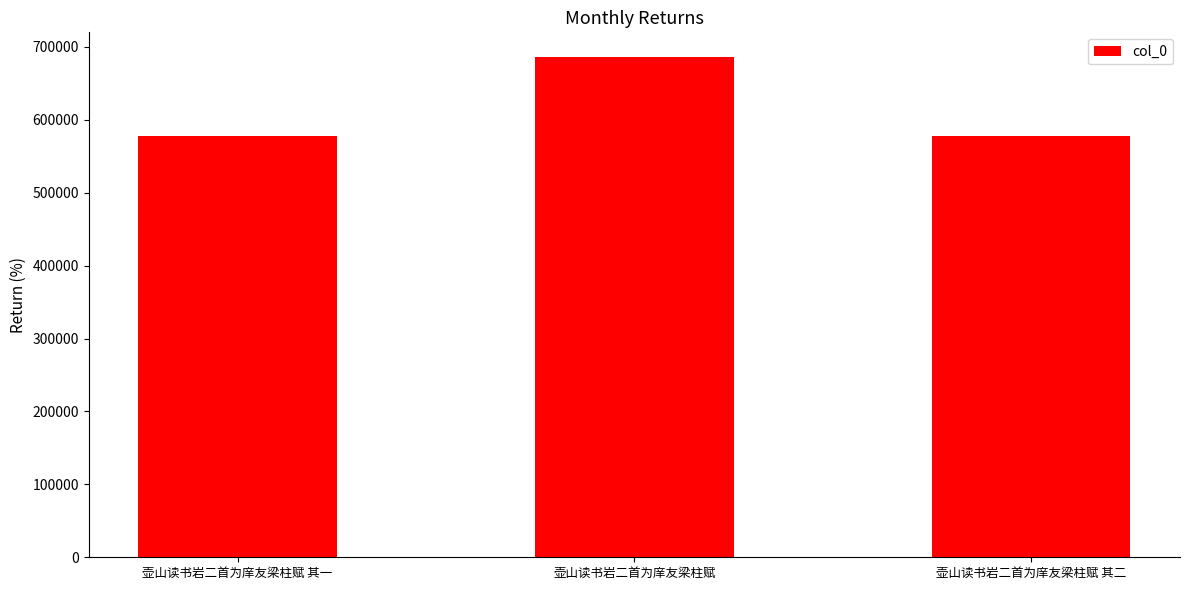

What is the ratio of the value at 壶山读书岩二首为庠友梁柱赋 其一 to the value at 壶山读书岩二首为庠友梁柱赋?

0.8